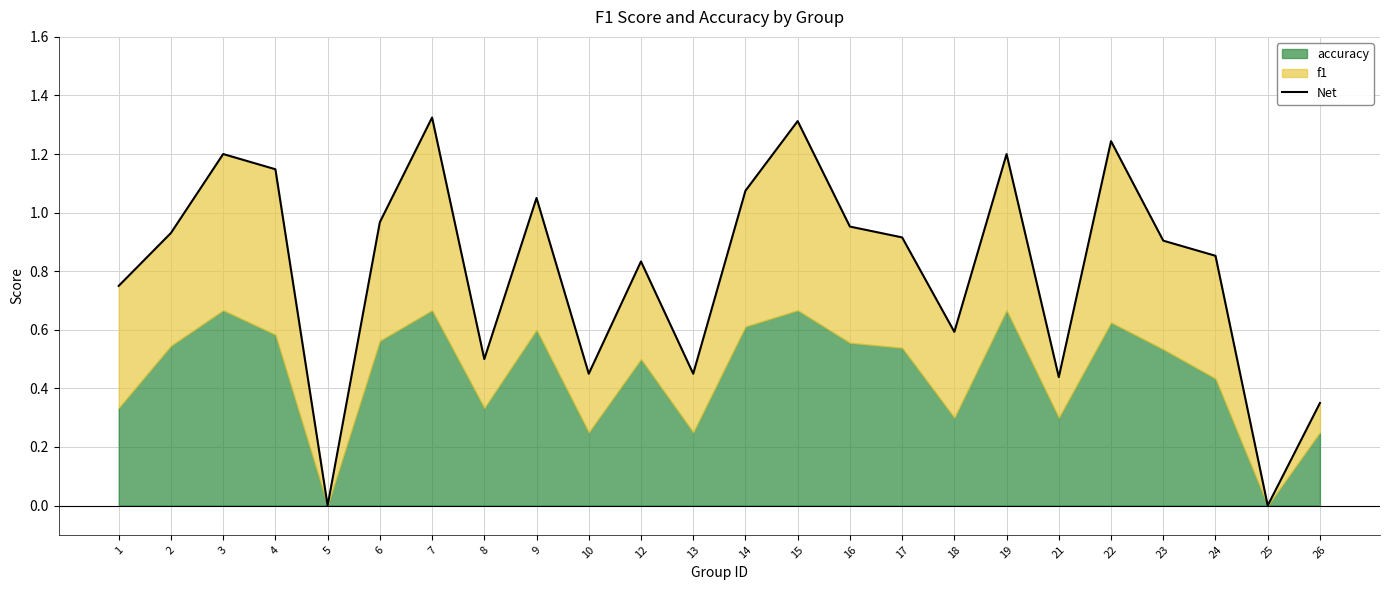

What is the change in value from 9 to 16?

-0.1